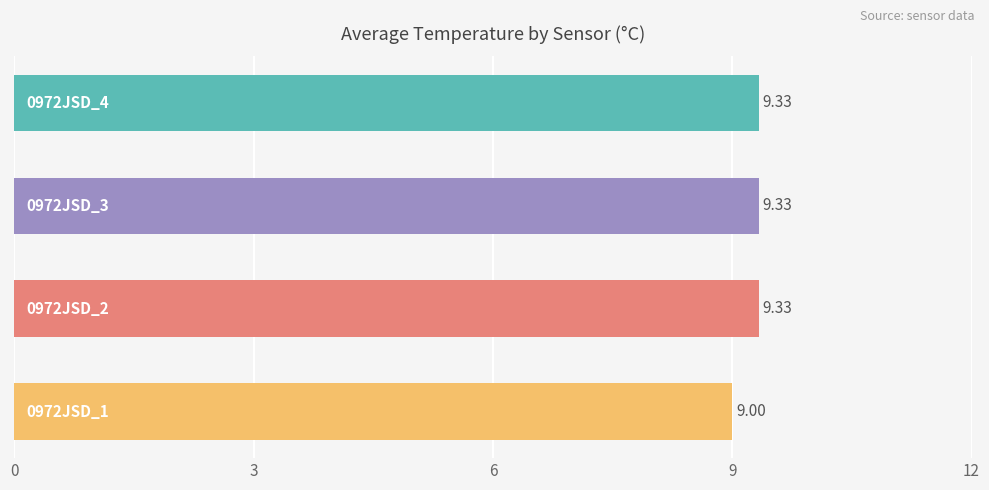

What is the average value?

9.2